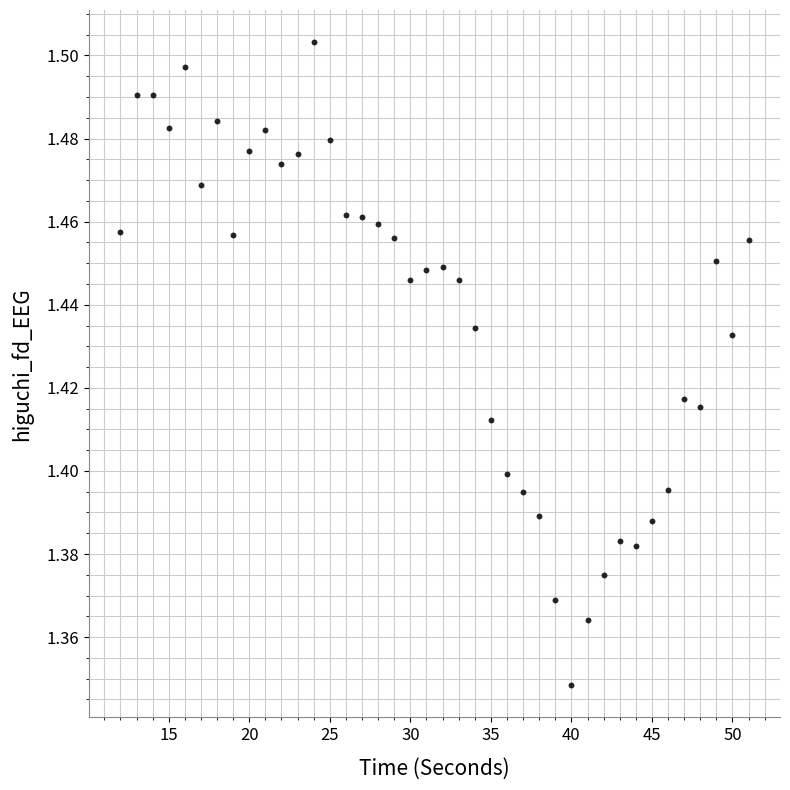

What is the range of X values (max minus min)?

39.0